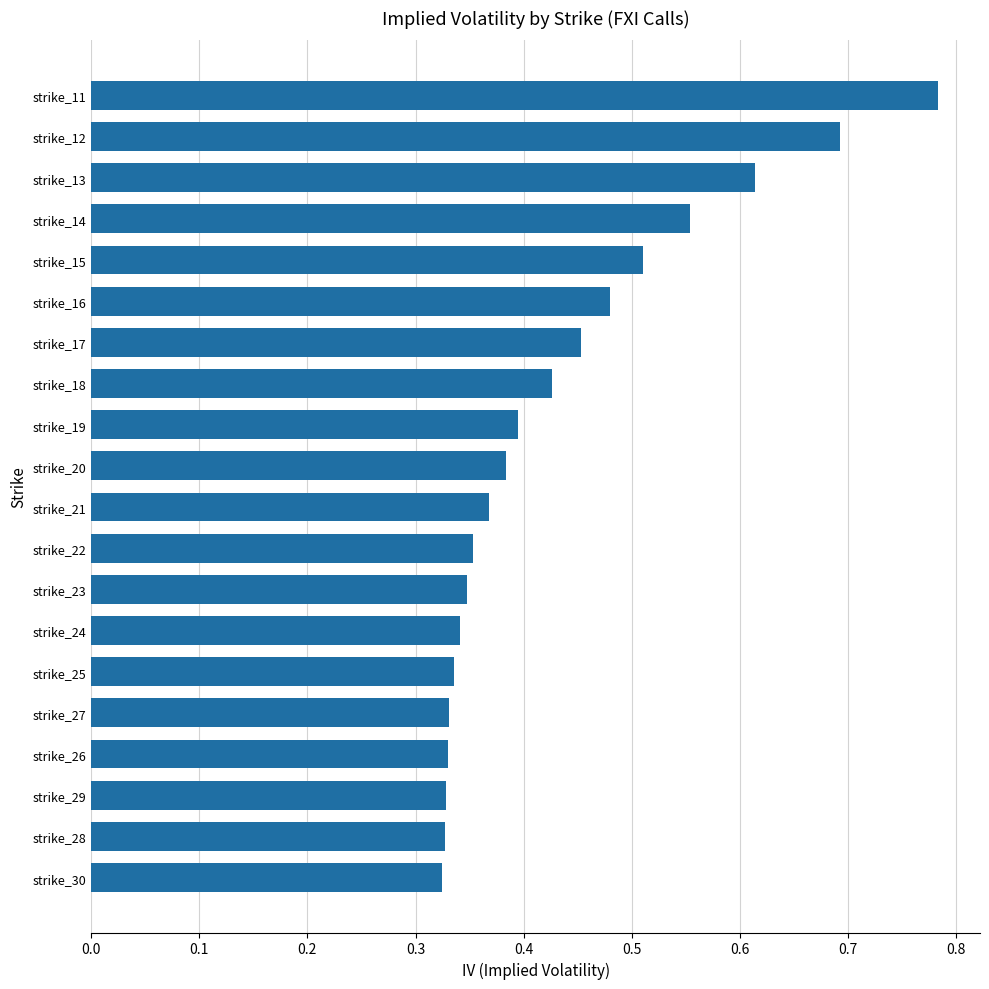

Does the chart contain stacked bars?

No